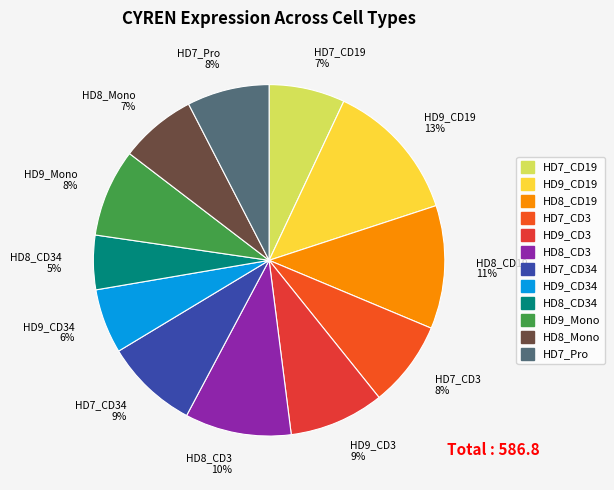

Approximately how many times larger is the value at HD7_Pro 8% compared to HD9_CD3 9%?

0.9